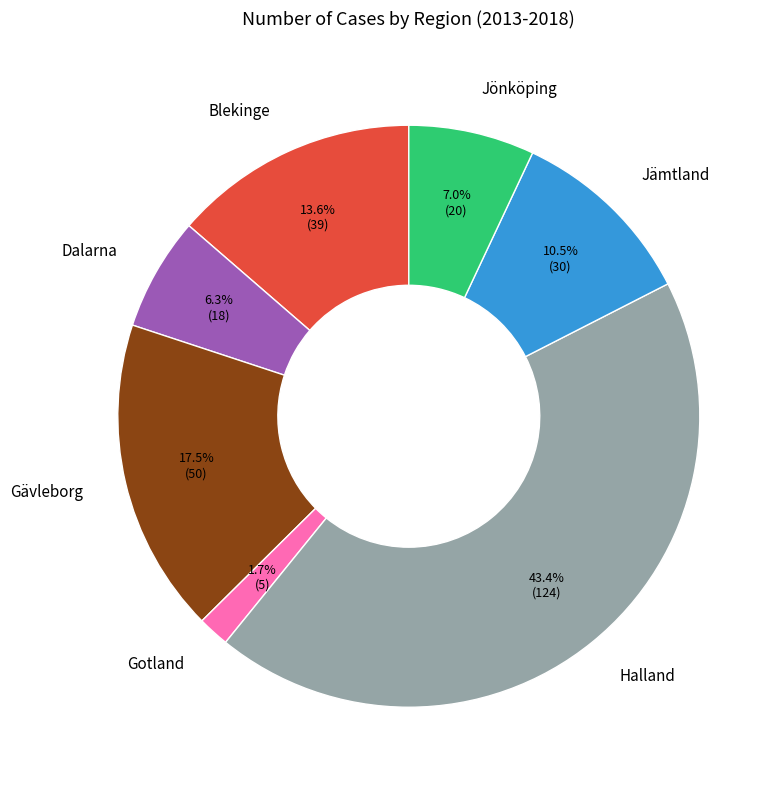

Approximately how many times larger is the value at Gotland compared to Gävleborg?

0.1